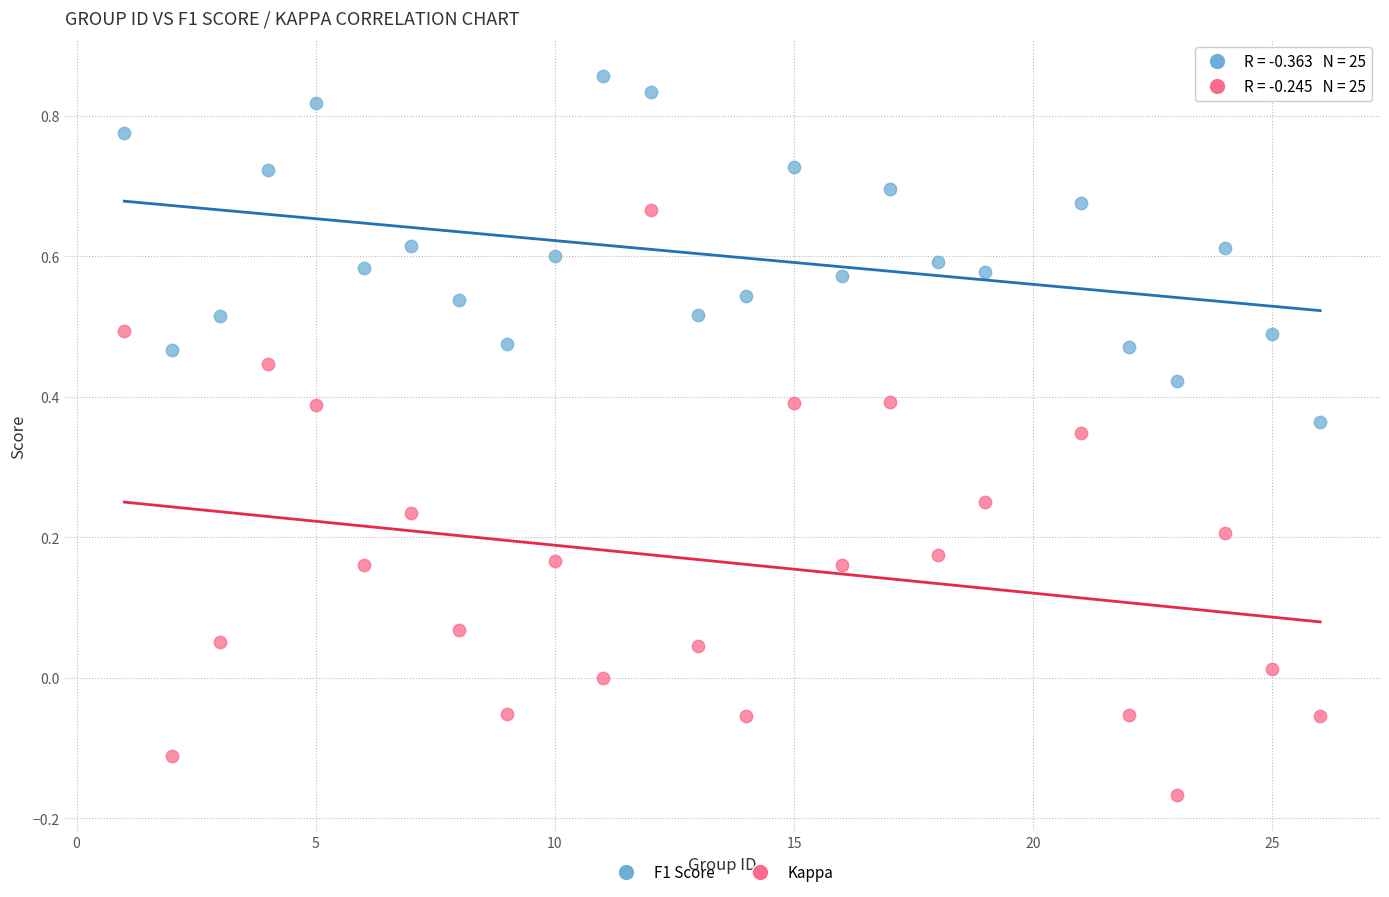

Across all data points, what is the range of Y values (max minus min)?

1.0